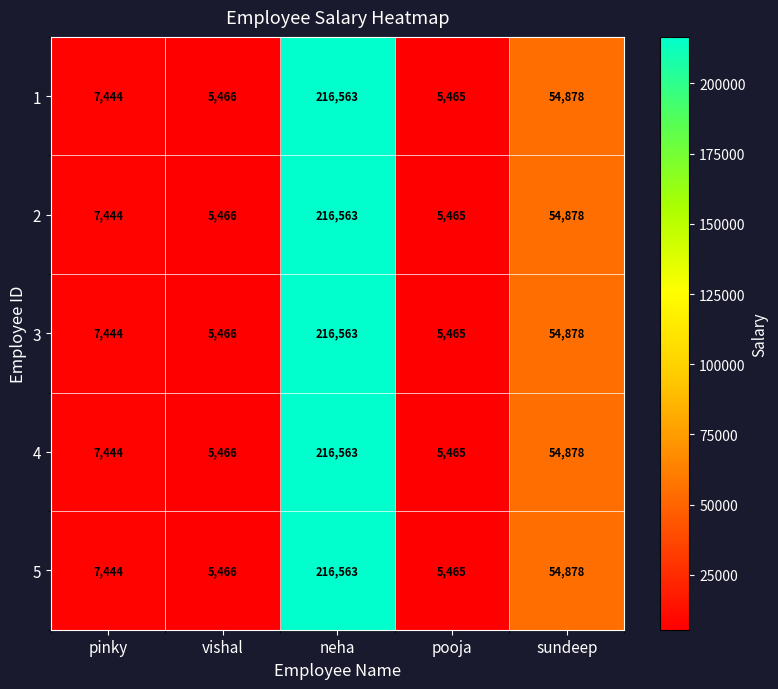

At which label does 4 reach its peak?

neha